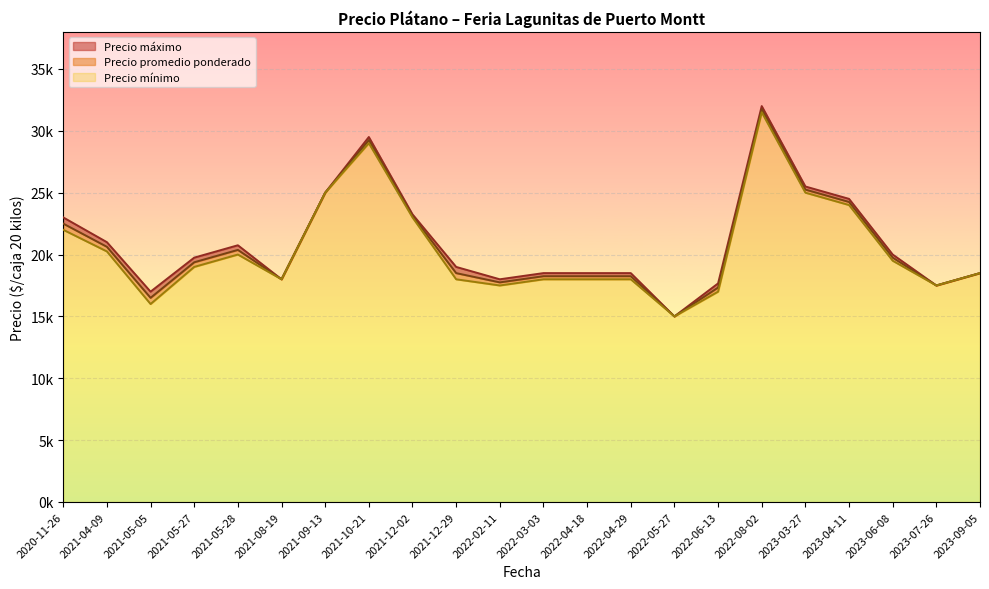

True or false: Precio minimo and Precio promedio ponderado intersect in this chart.

False